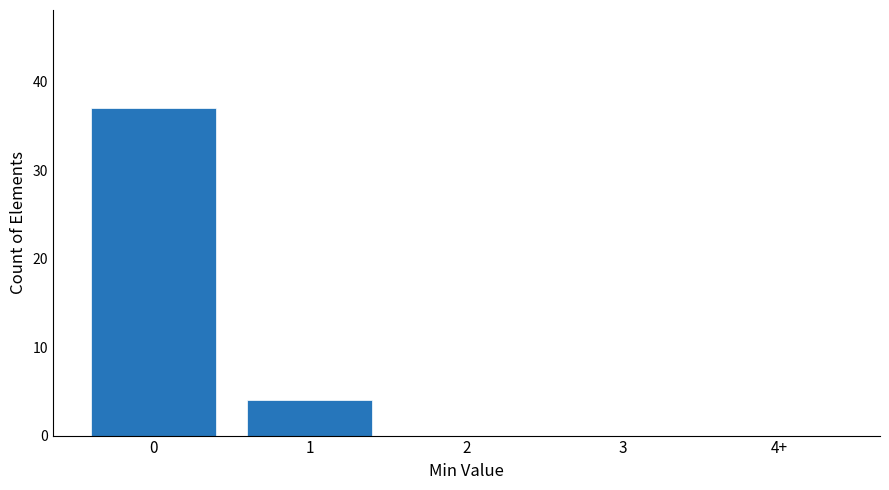

Reading left to right, list all the values displayed in this chart.

0=37	1=4	2=0	3=0	4+=0